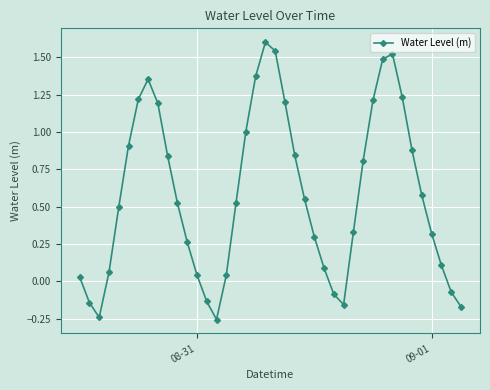

What is the difference between the second highest and minimum values?

1.8